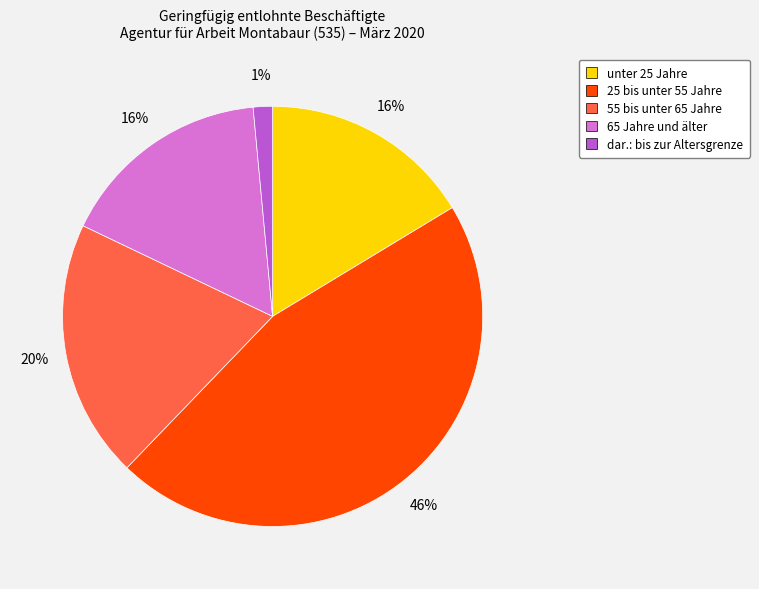

Is the sum of unter 25 Jahre and 55 bis unter 65 Jahre greater than half?

No